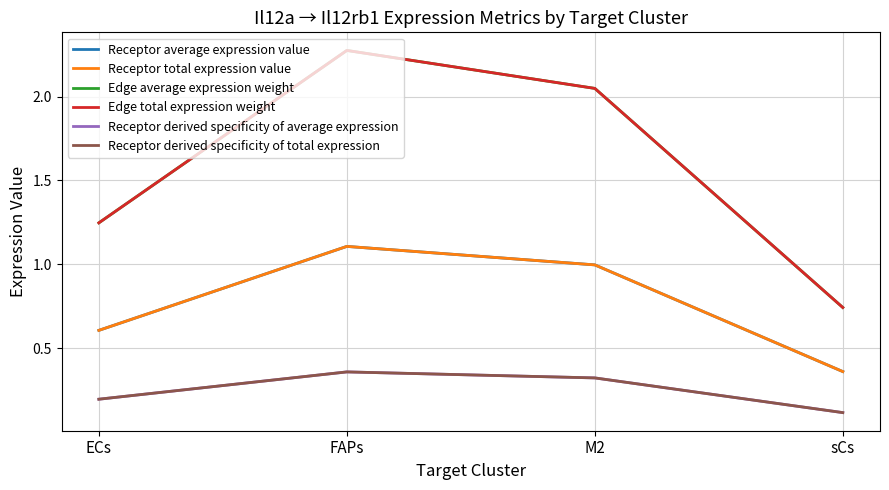

What position from the left is ECs?

1